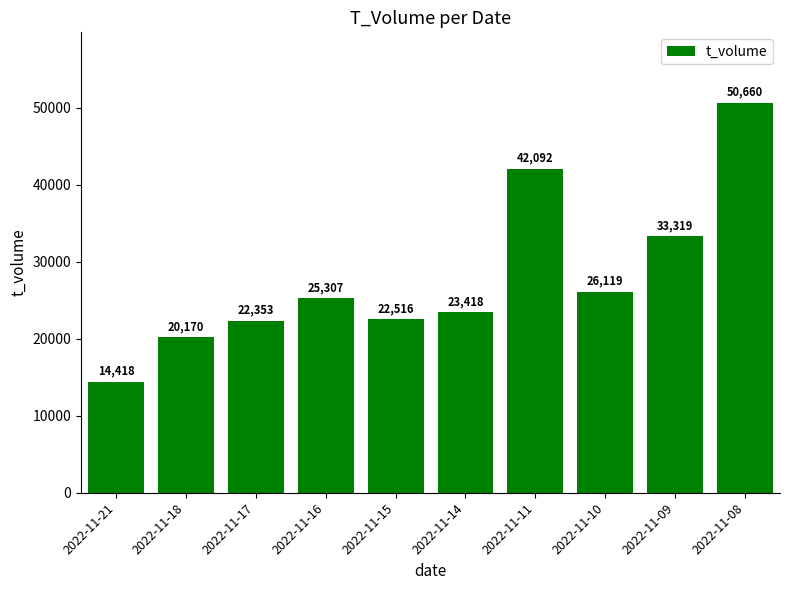

How many series are shown in this chart?

1